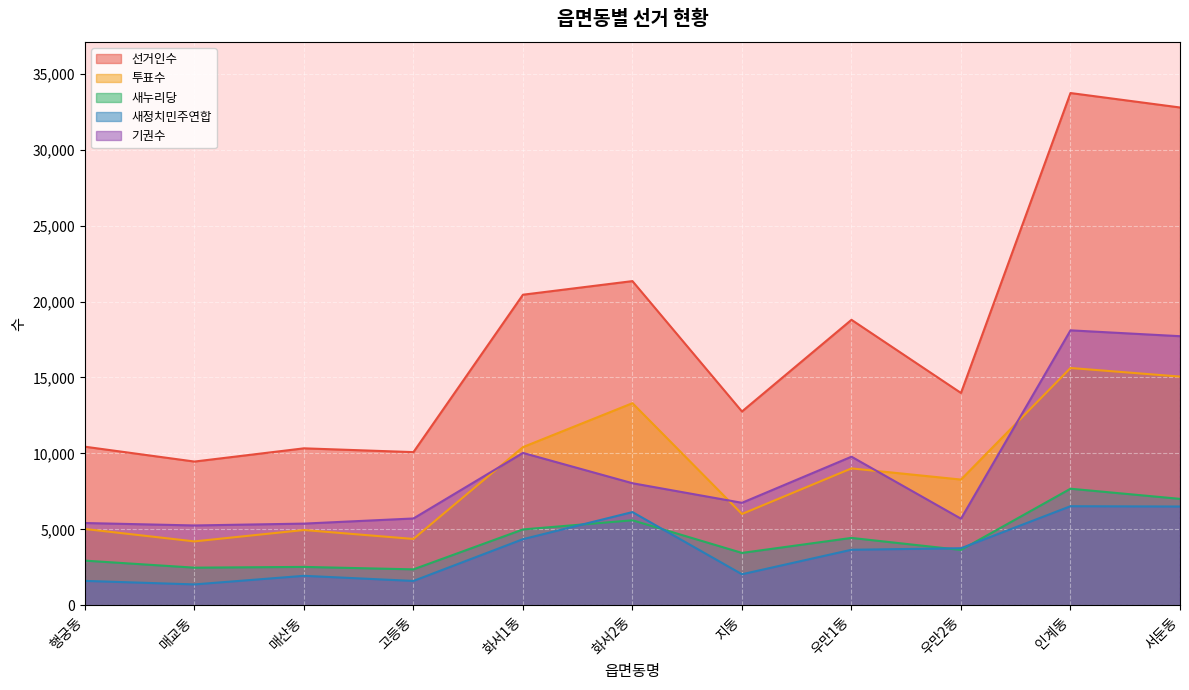

What is the label of the 10th point from the right?

매교동